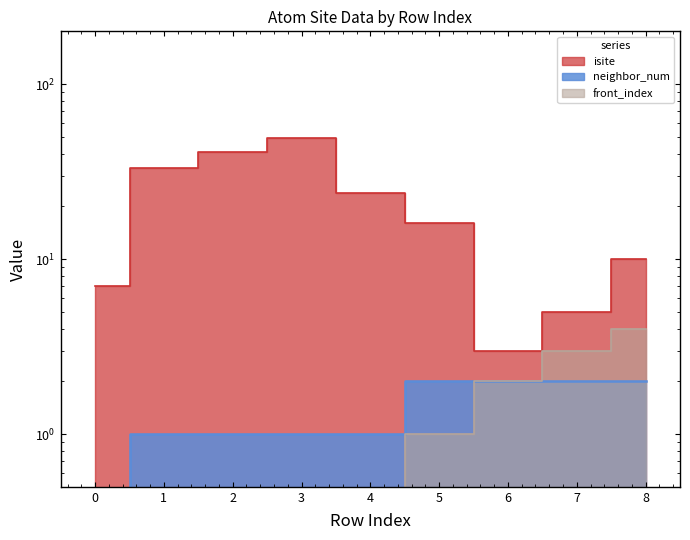

What is the highest value of the front_index series?

4